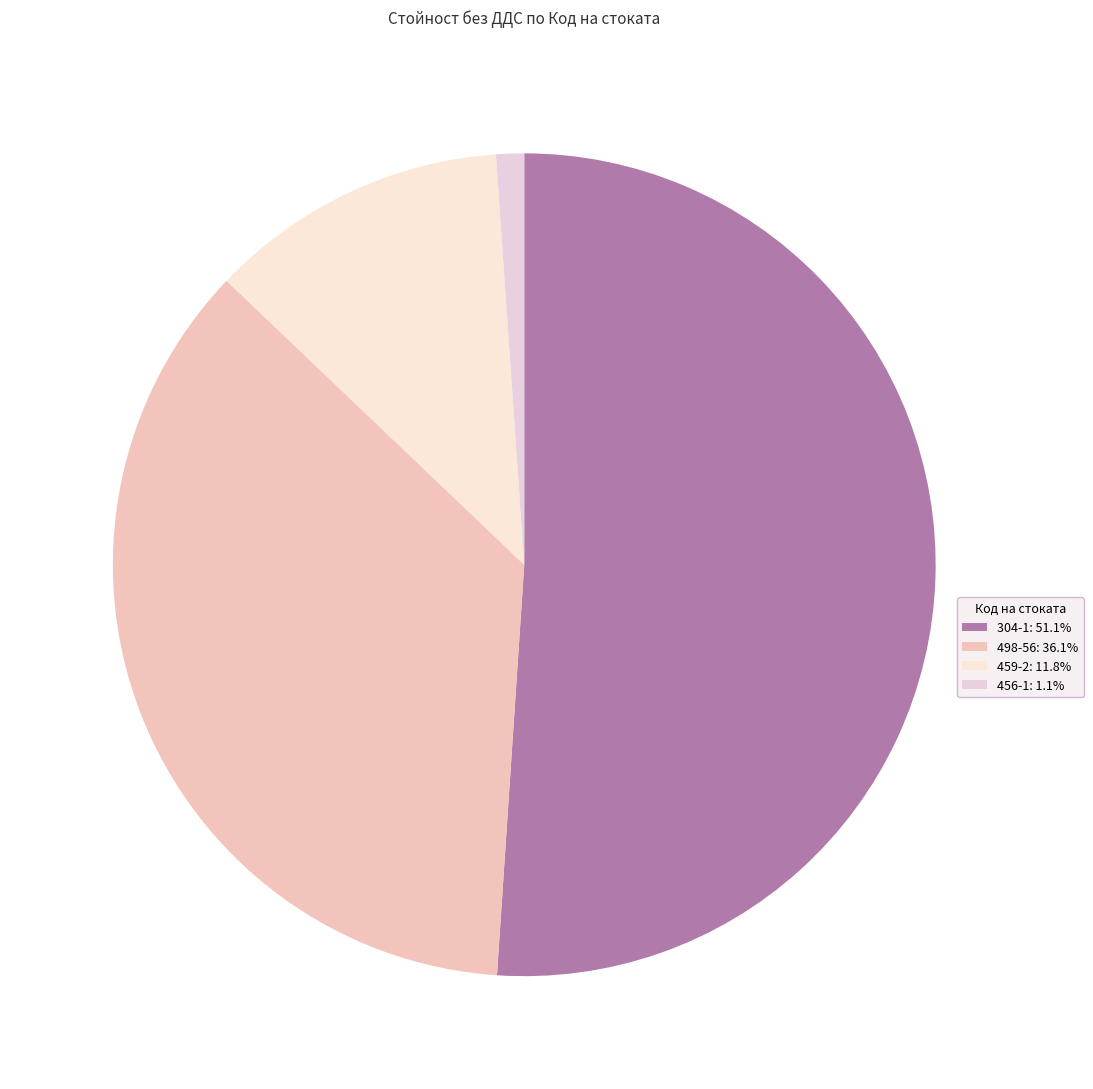

How many segments does this pie chart have?

4